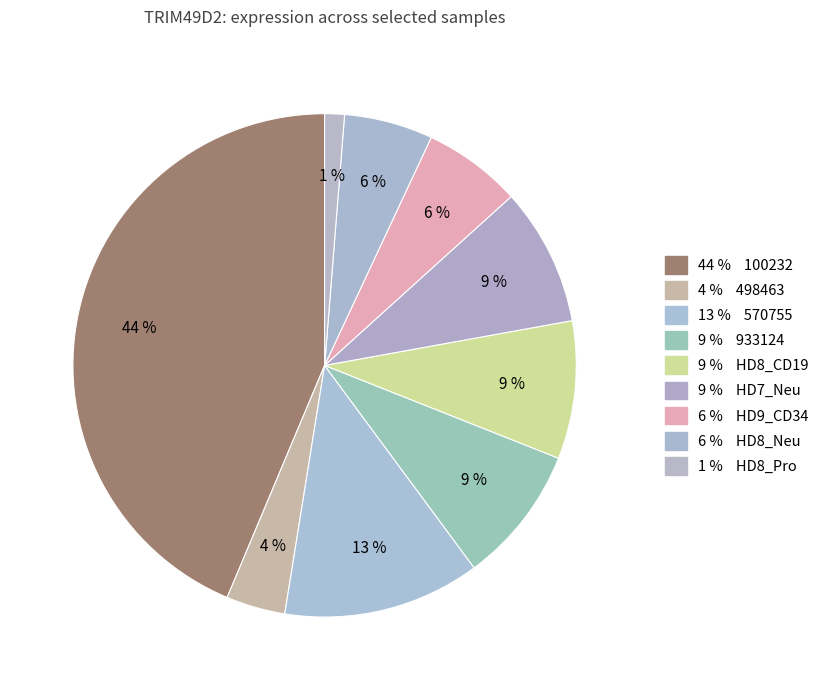

How many segments does this pie chart have?

9